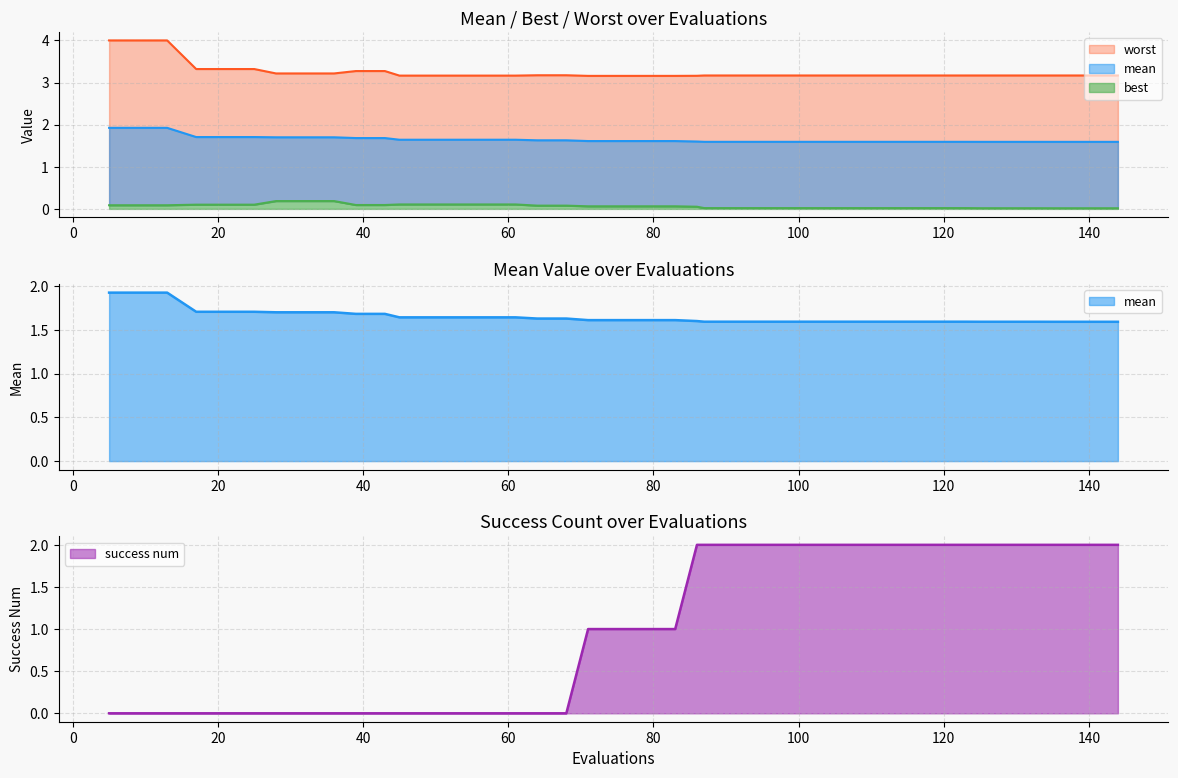

Does the chart display data point markers on the line(s)?

No